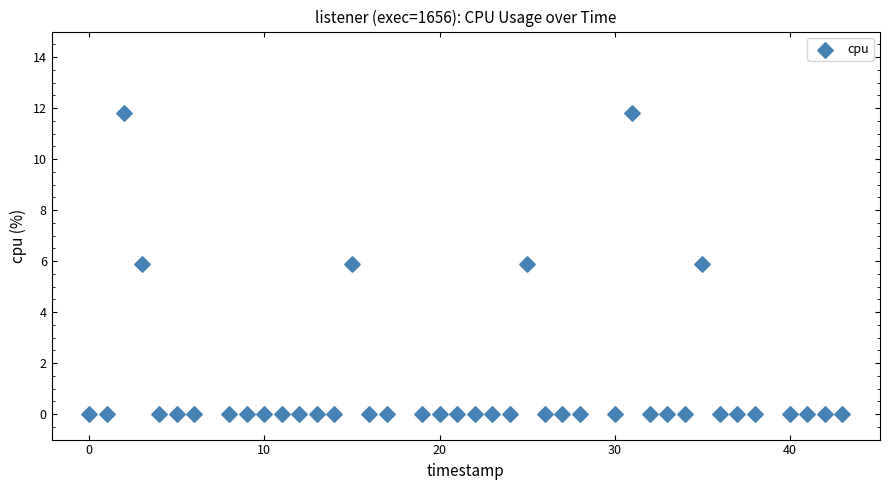

What is the range of X values (max minus min)?

43.0